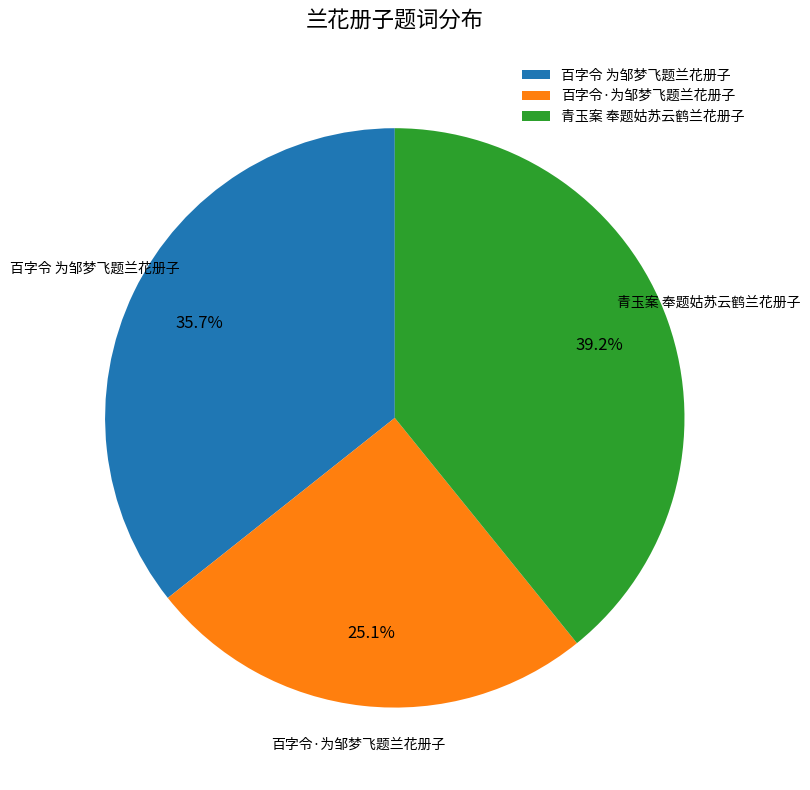

Do 百字令 为邹梦飞题兰花册子 and 青玉案 奉题姑苏云鹤兰花册子 together represent more than half of the pie?

Yes